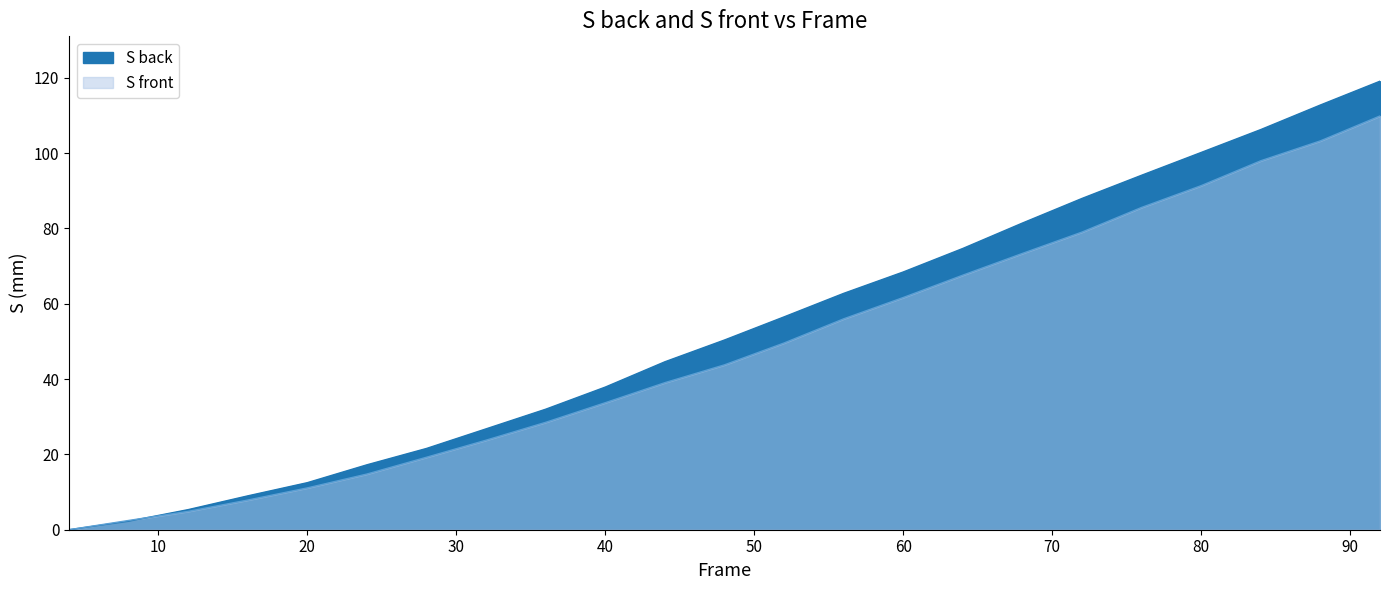

Reading left to right, extract all data points from this chart.

S back: 4=0.0	8=2.2	12=5.3	16=9.0	20=12.5	24=17.2	28=21.6	32=26.8	36=32.0	40=37.9	44=44.6	48=50.4	52=56.5	56=62.7	60=68.4	64=74.7	68=81.4	72=88.0	76=94.1	80=100.2	84=106.2	88=112.8	92=119.1
S front: 4=0.0	8=2.5	12=4.9	16=7.9	20=11.1	24=14.8	28=19.2	32=23.8	36=28.5	40=33.7	44=39.0	48=43.8	52=49.6	56=56.0	60=61.7	64=67.6	68=73.4	72=79.0	76=85.6	80=91.4	84=98.0	88=103.2	92=109.9